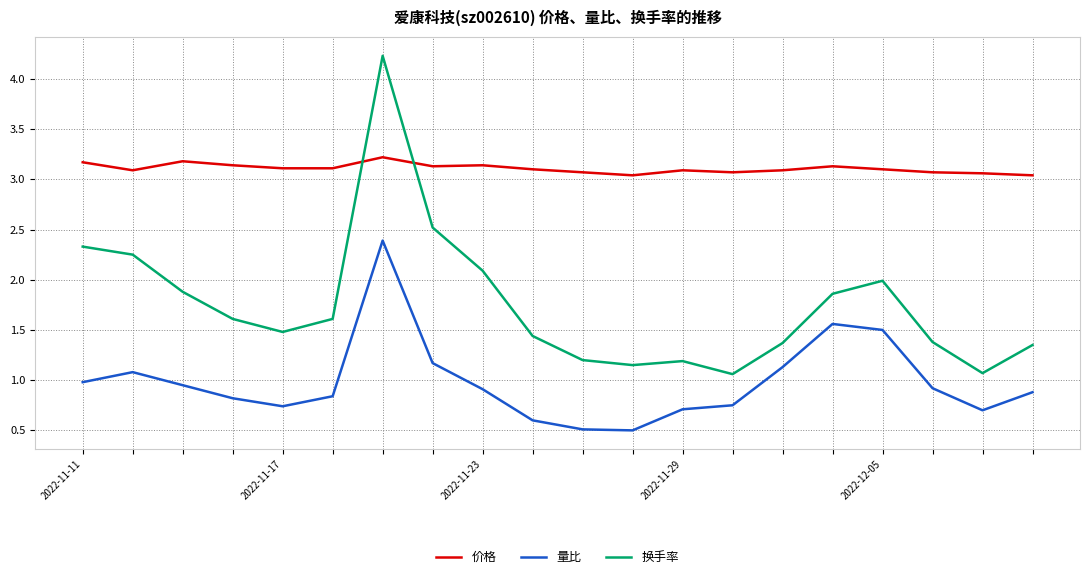

What is the minimum value for 量比?

0.5